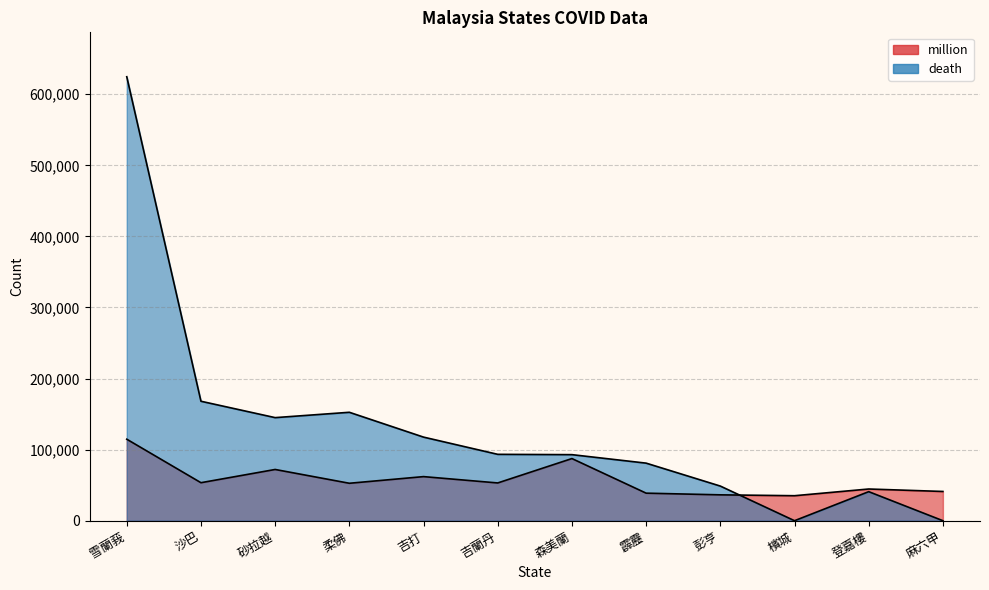

List the series in order of their peak value, lowest first.

million, death